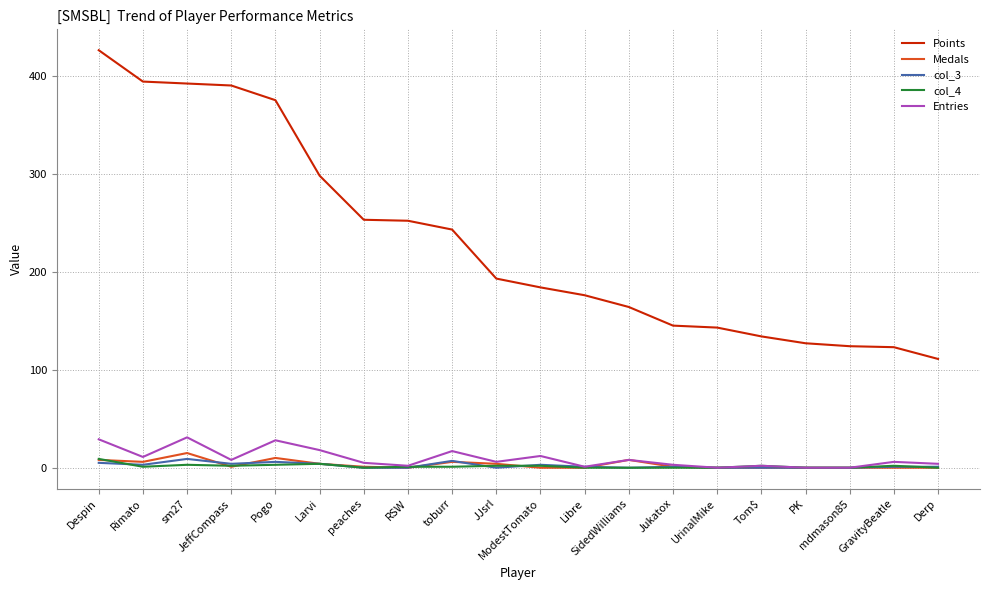

What are all the series names shown in the legend?

Points, Medals, col_3, col_4, Entries